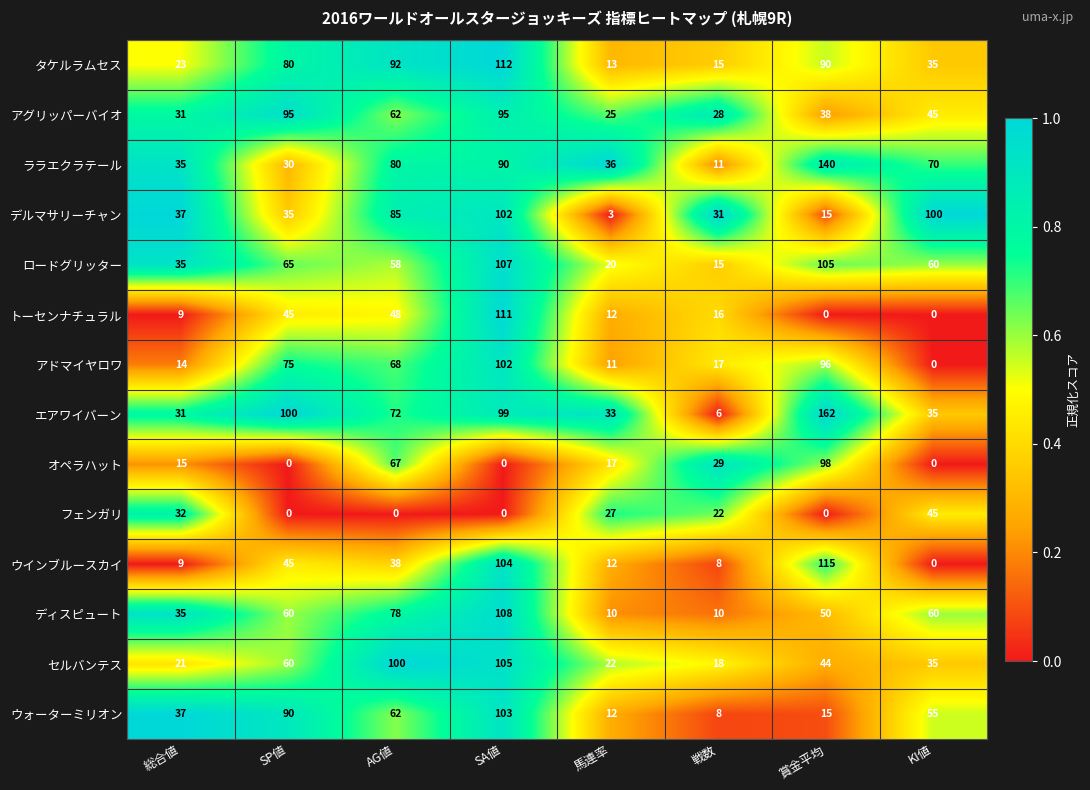

What is the sum of the エアワイバーン values at 馬連率 and SA値?

132